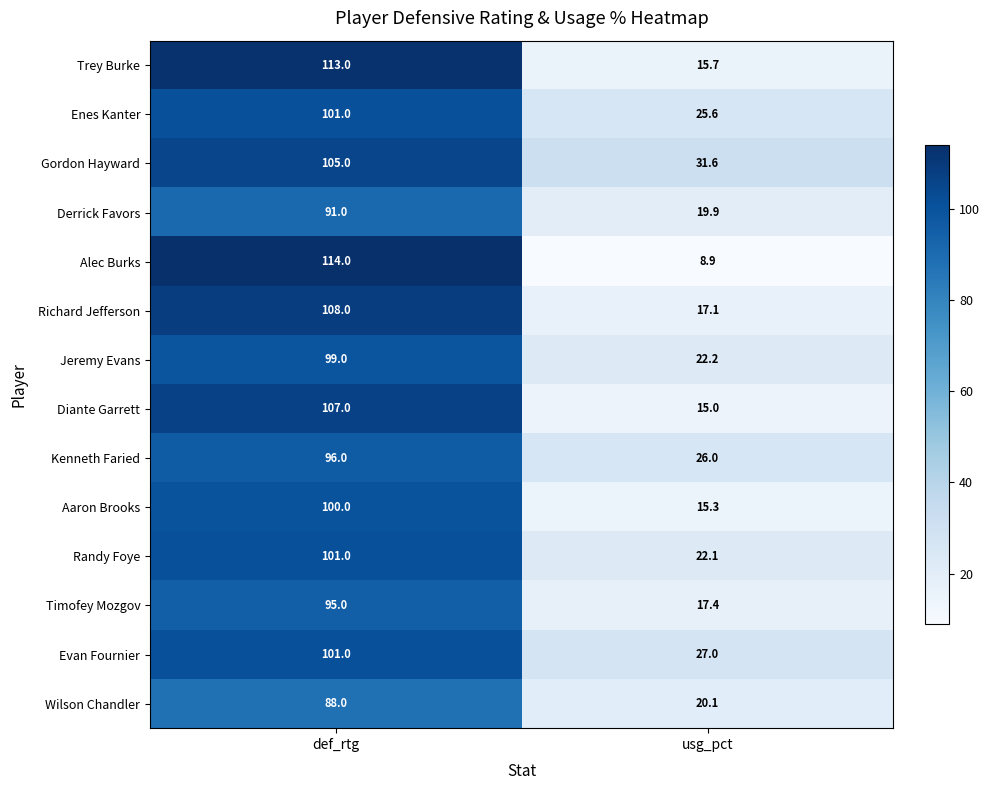

What is the average value of the Jeremy Evans series?

60.6